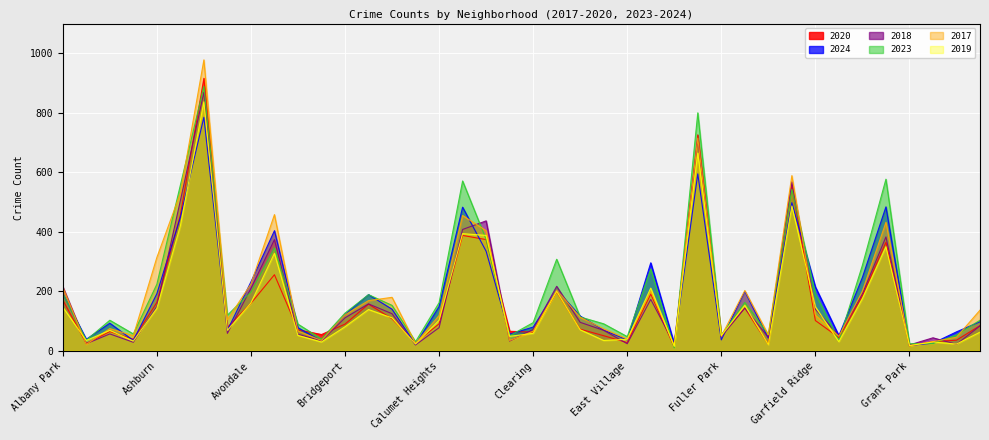

How many times do 2018 and 2019 cross each other?

16